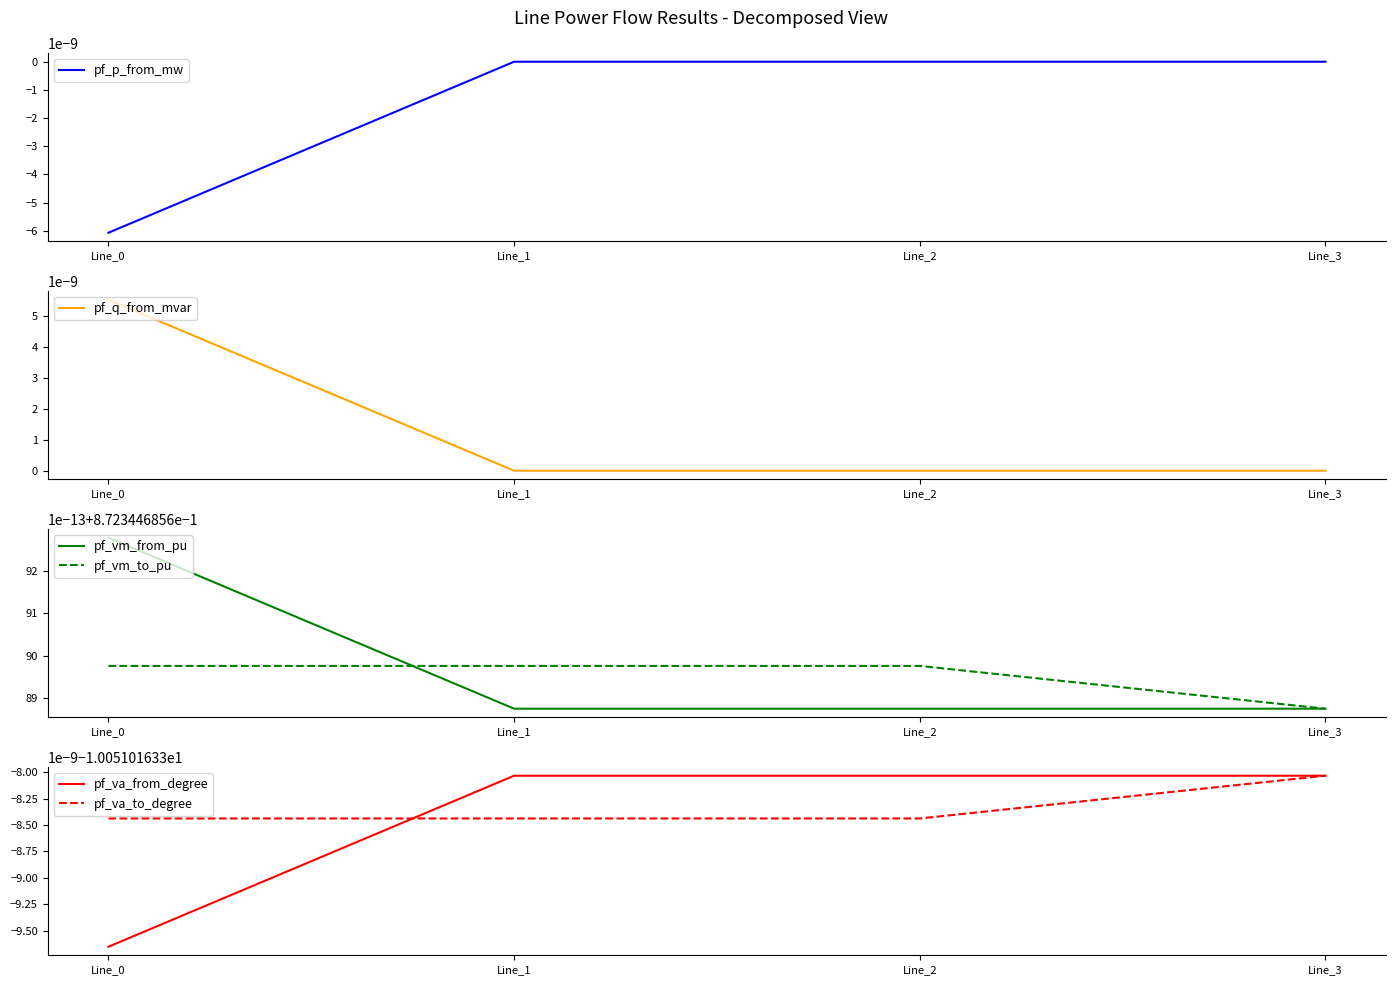

True or false: pf_q_from_mvar and pf_vm_to_pu intersect in this chart.

False